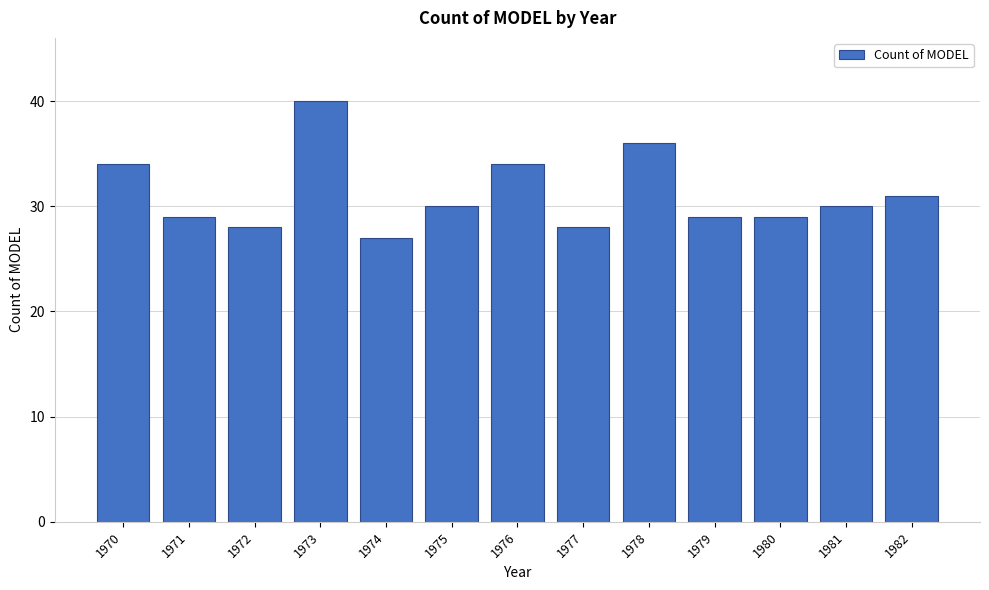

Reading right to left, what are all the values shown in this chart?

31	30	29	29	36	28	34	30	27	40	28	29	34